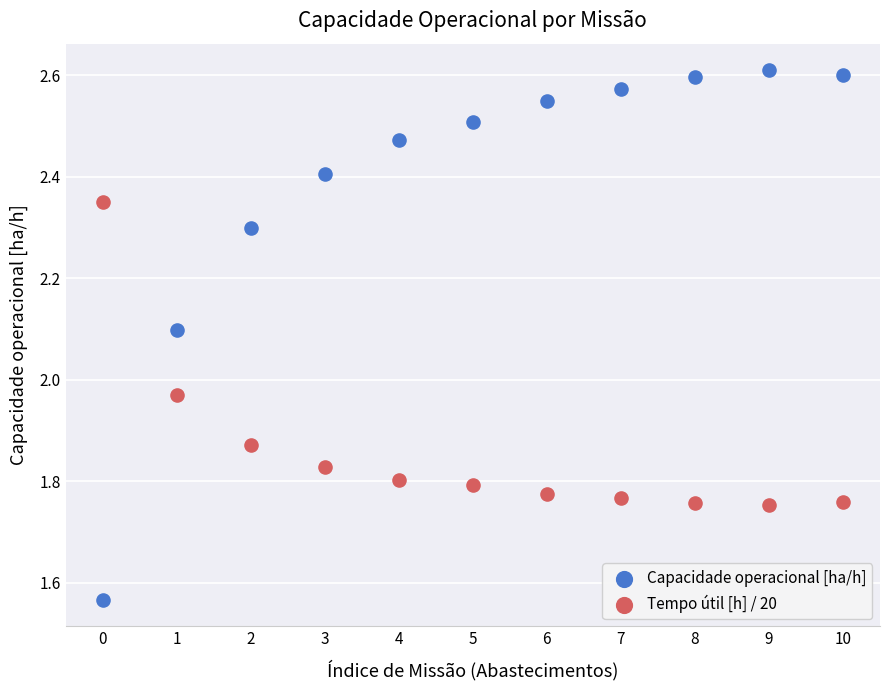

Which series has the largest Y range (max minus min)?

Capacidade operacional [ha/h]